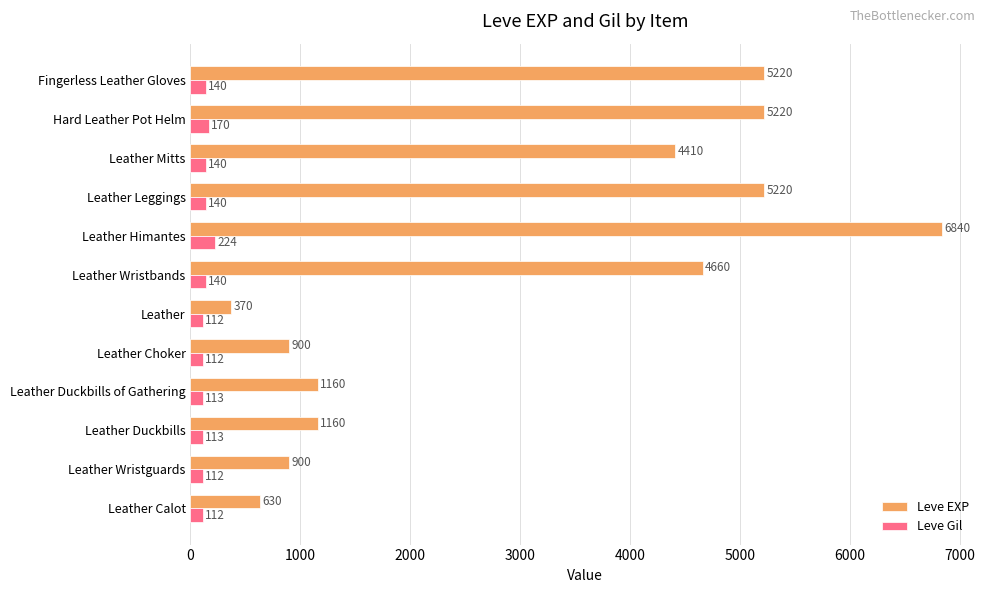

At which label does Leve EXP reach its minimum?

Leather